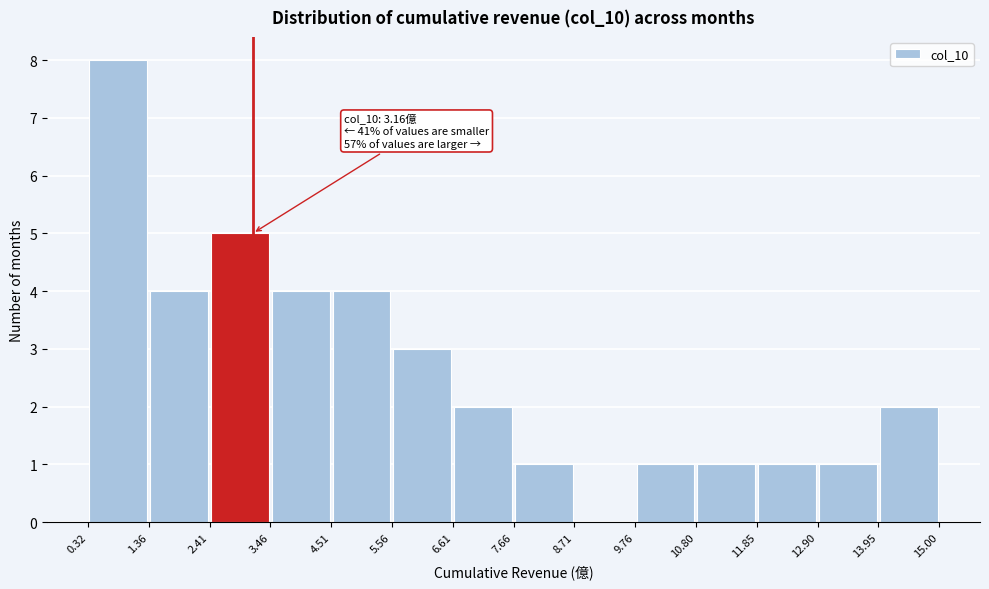

Over which range of the x-axis is the bar tallest?

0.32 to 1.36